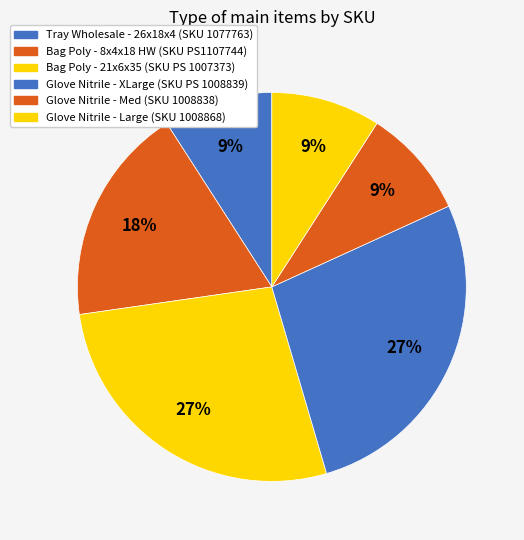

Count the number of slices in the pie.

6